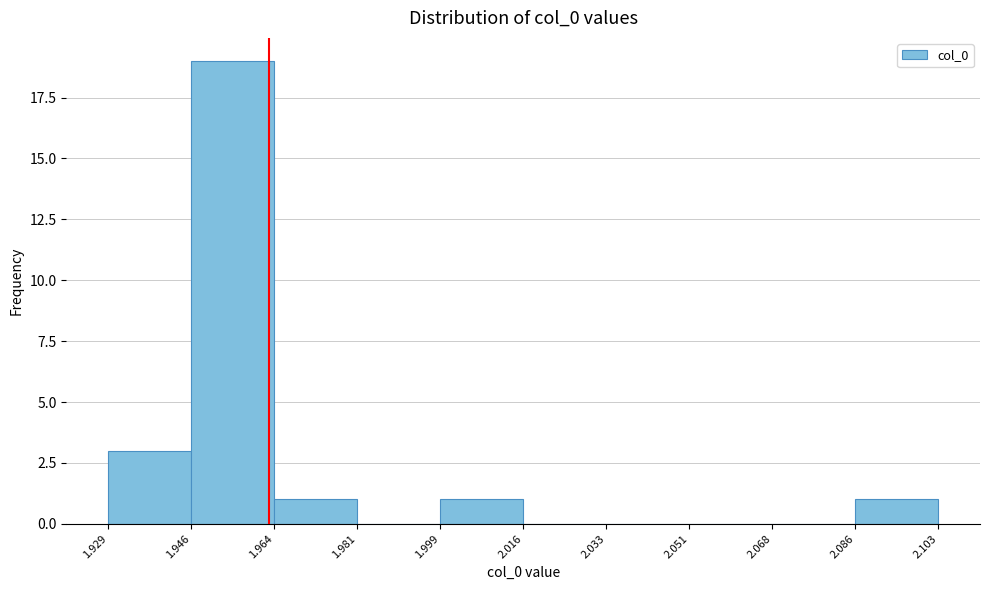

Over which range of the x-axis is the bar tallest?

1.946 to 1.964